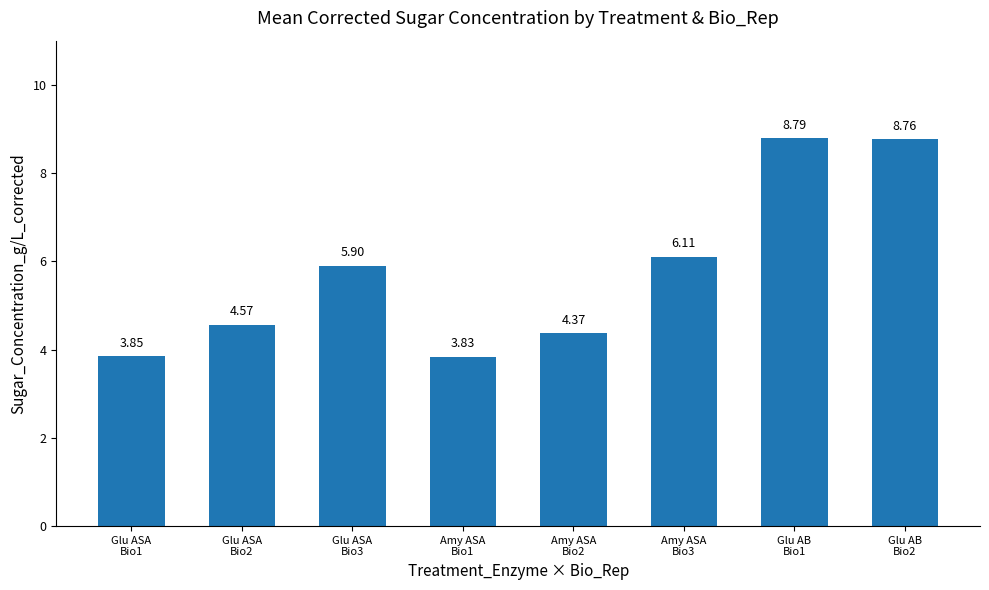

What is the change in value from Glu ASA
Bio1 to Amy ASA
Bio2?

+0.5